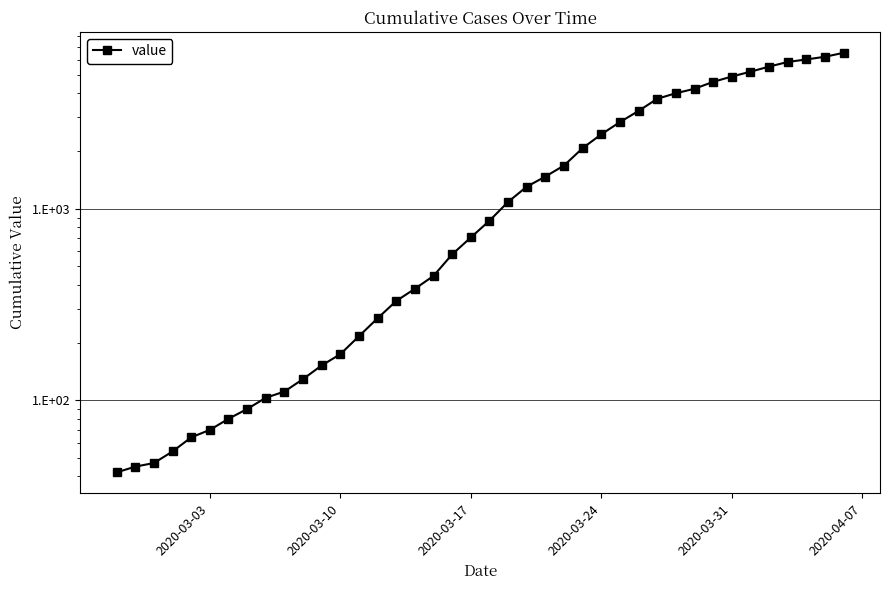

What is the sum of all values?

77929